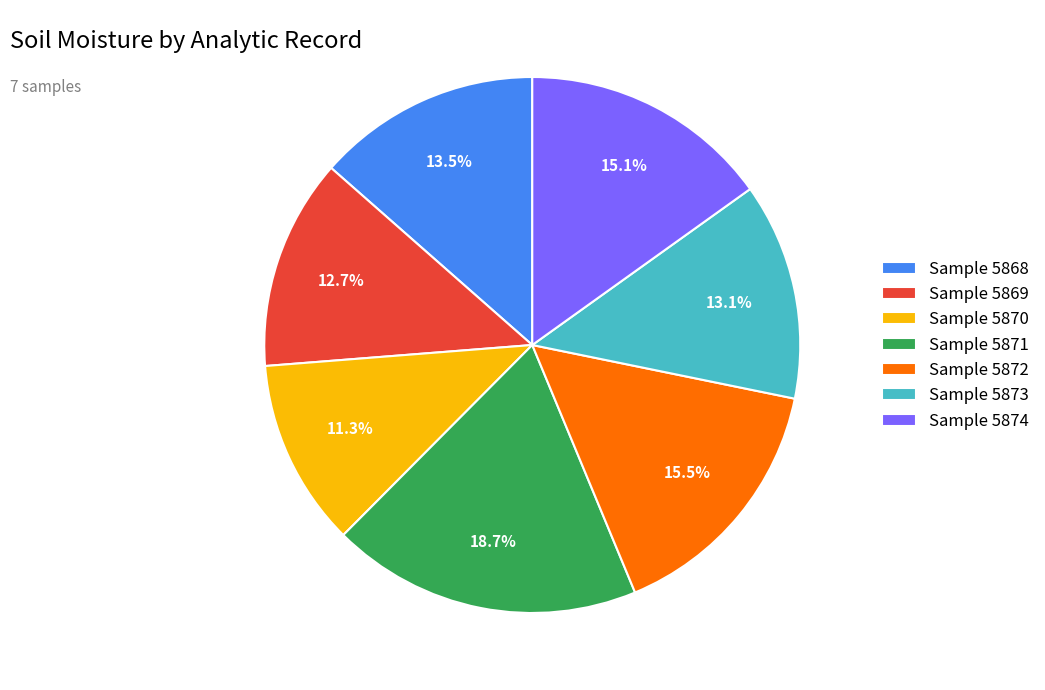

Does any single category account for the majority?

No